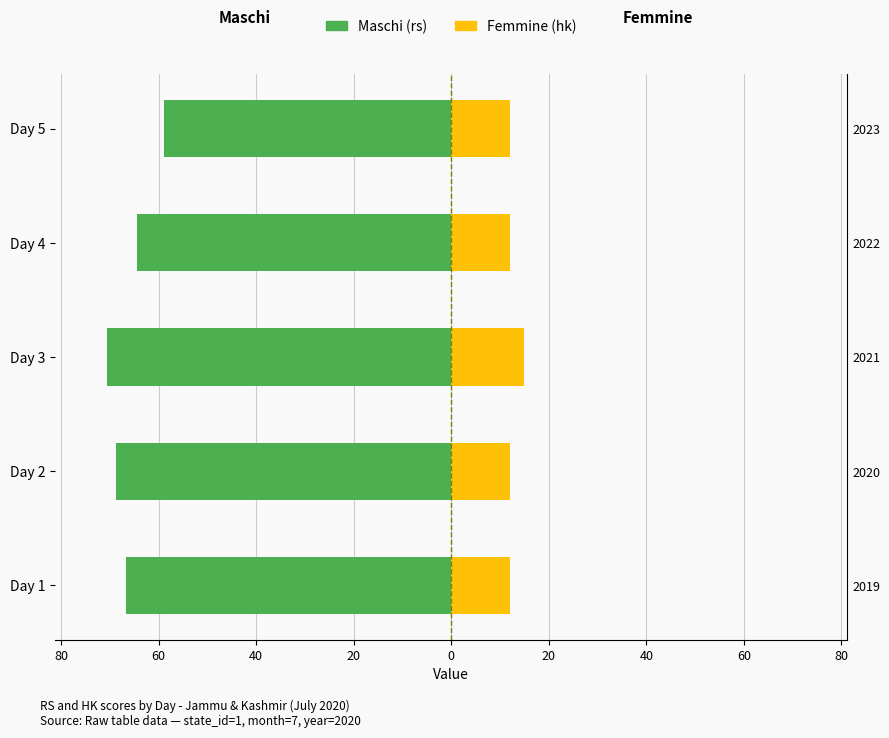

Between Day 4 and Day 5, which is larger?

Day 5